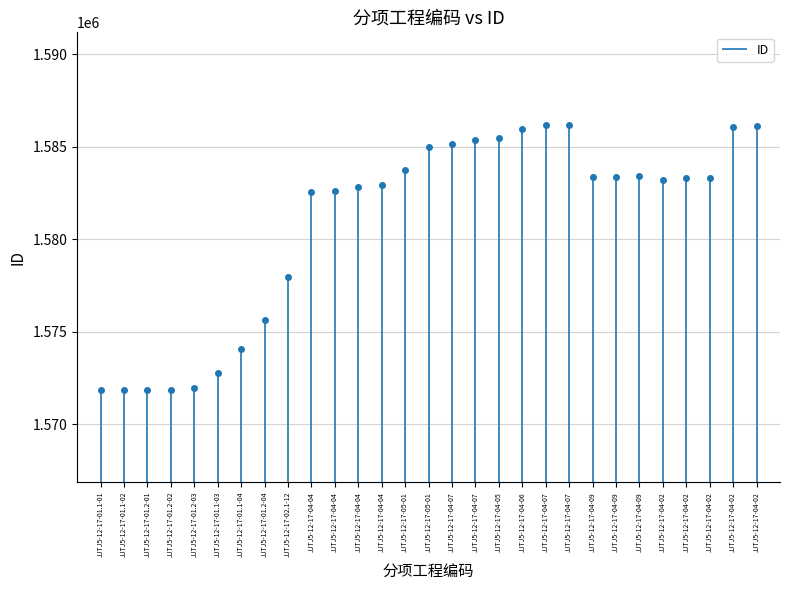

What is the difference between the values at JJTJ5-12-17-04-09 and JJTJ5-12-17-01.1-04?

9364